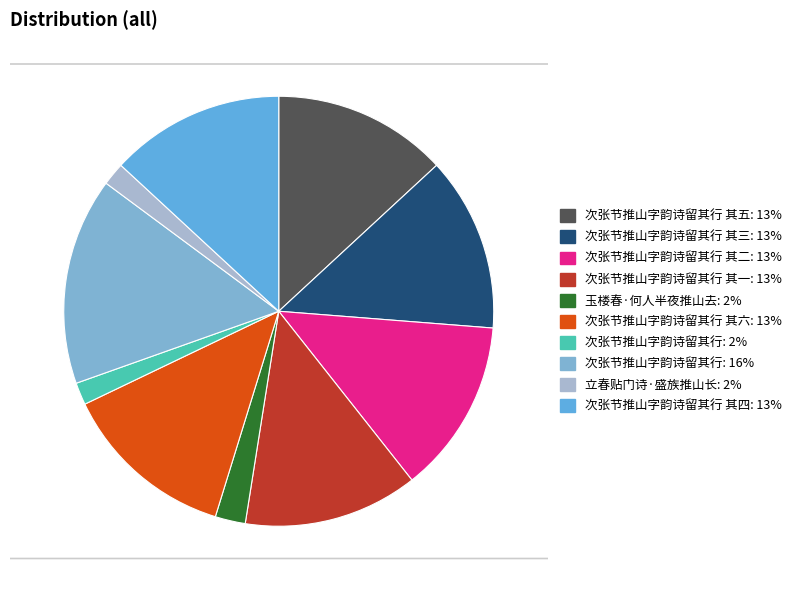

What is the smallest slice in the pie chart?

次张节推山字韵诗留其行